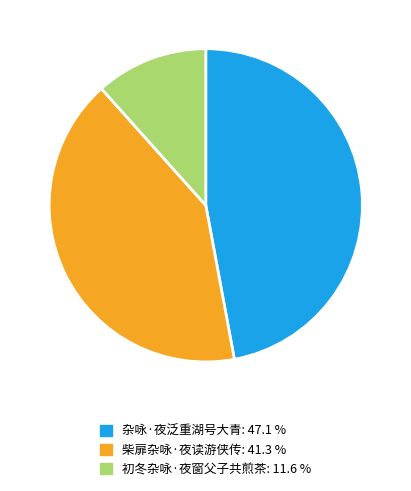

How many slices are in this pie chart?

3